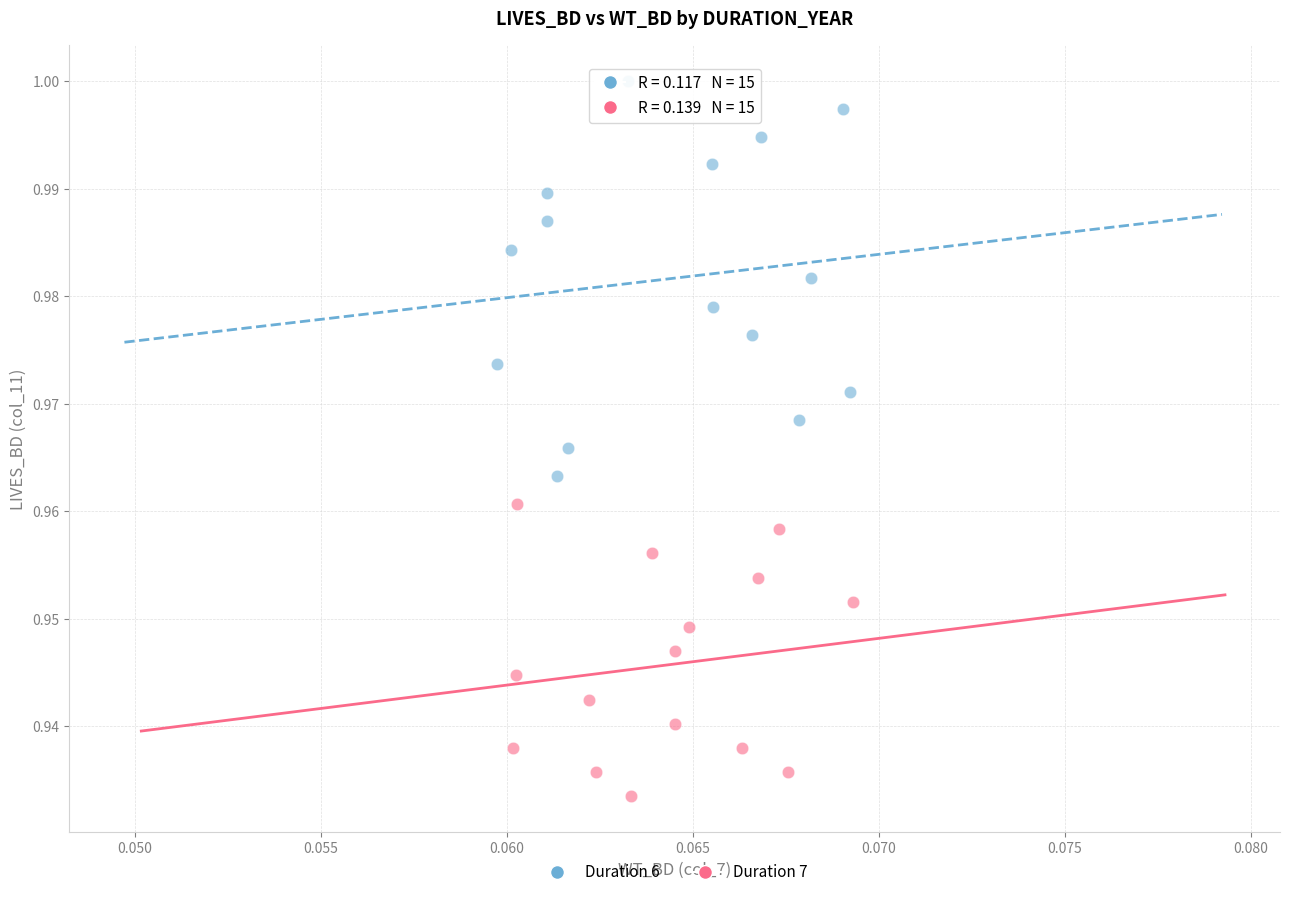

Which series contains the lowest Y value?

Duration 7